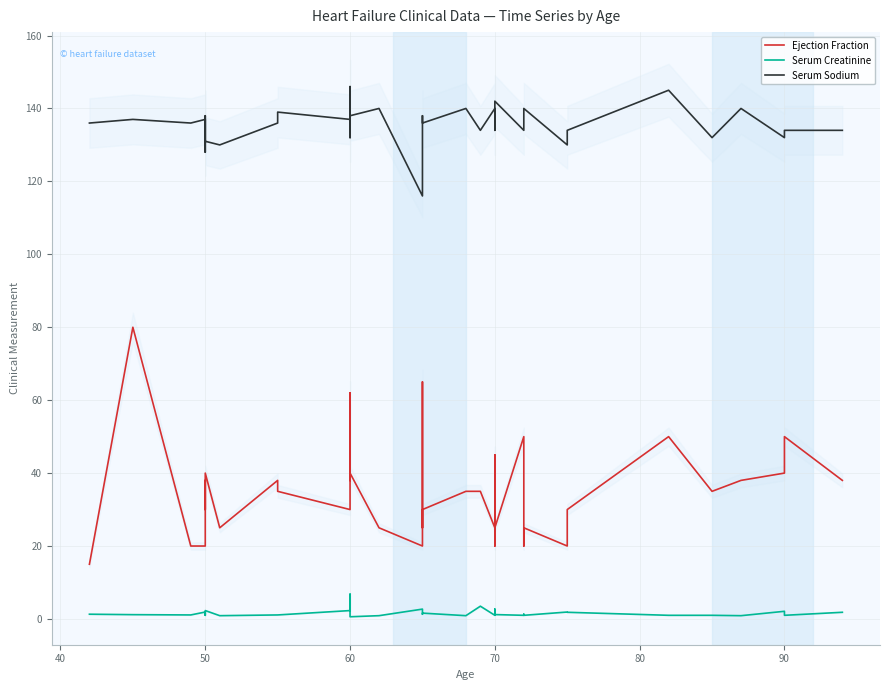

In Ejection Fraction, how many points are lower than both neighbors (excluding endpoints)?

12